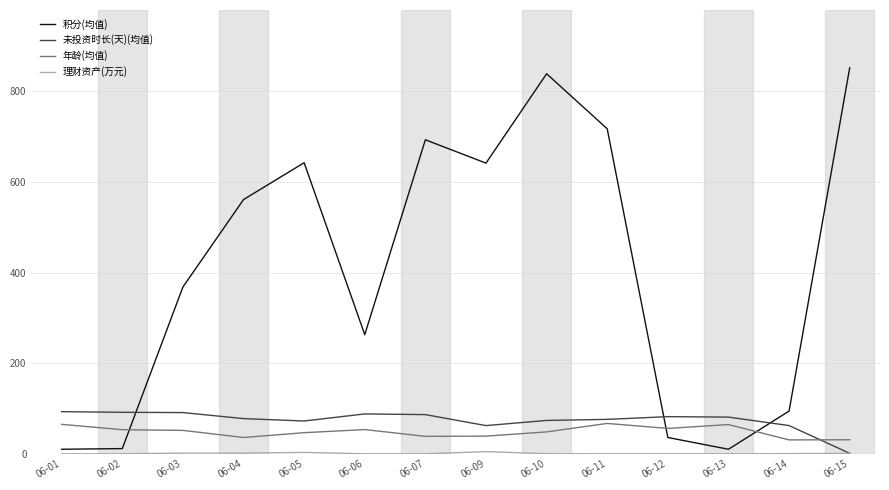

At which category does 积分(均值) reach its first local peak?

06-05